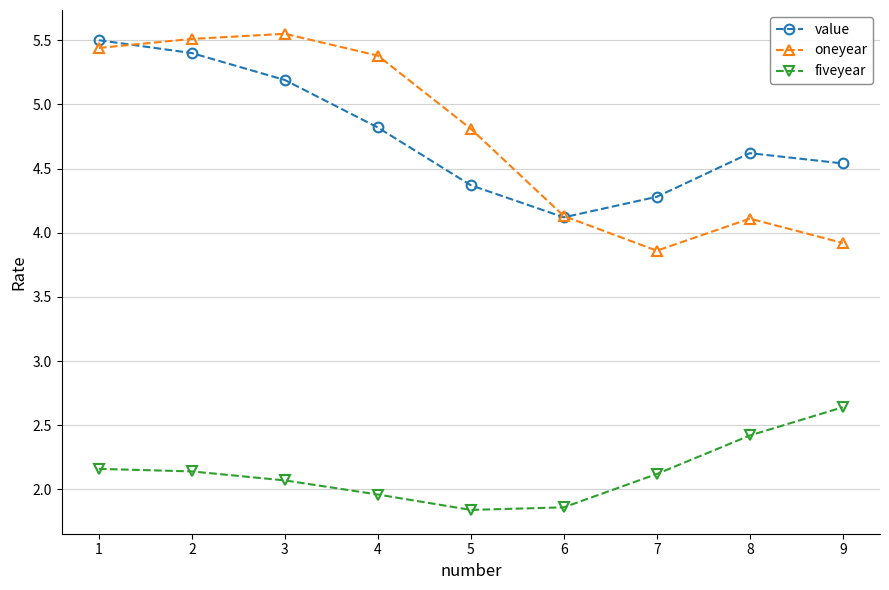

At how many categories does at least one series exceed 2?

9